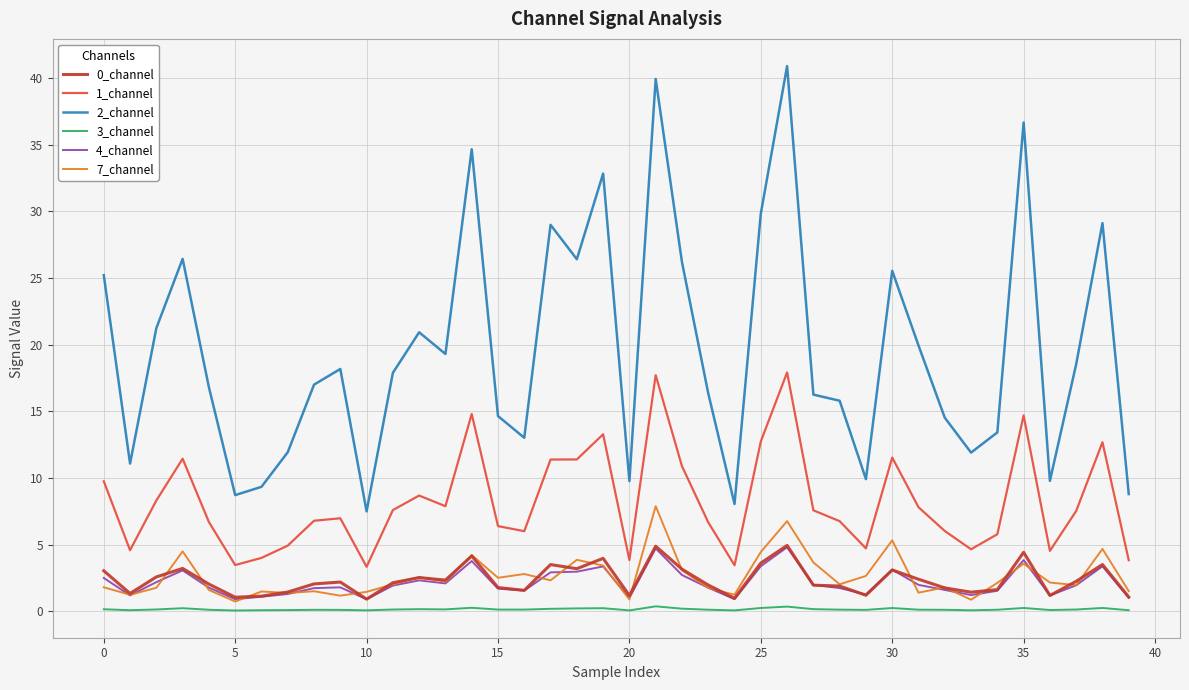

True or false: 2_channel and 0_channel cross at least once.

False